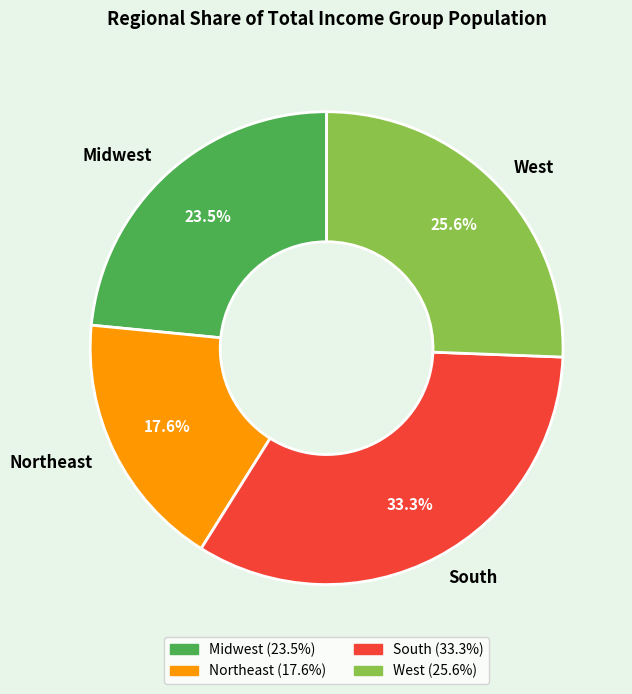

Rank the categories by value from highest to lowest.

South, West, Midwest, Northeast